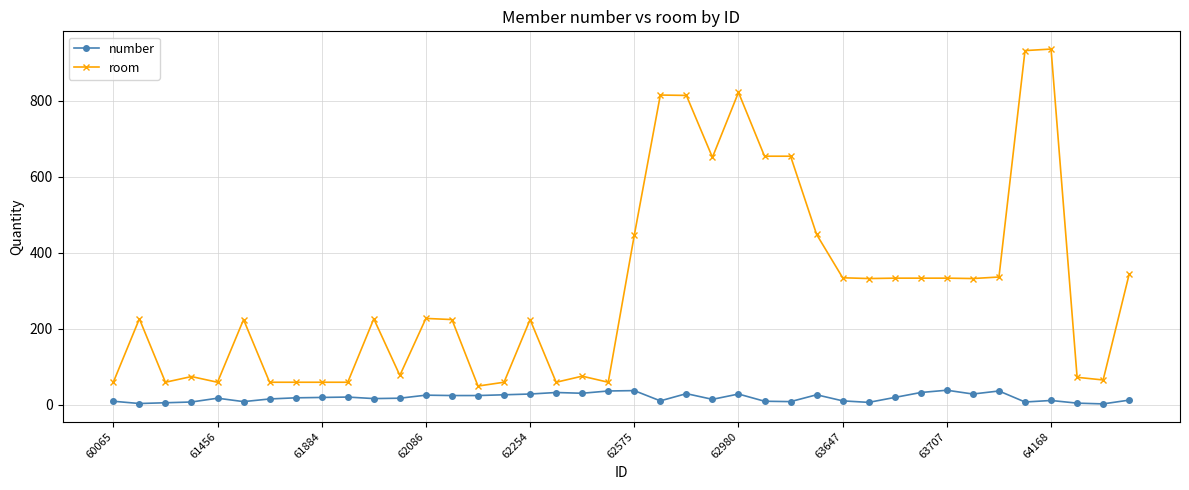

At how many categories does at least one series exceed 603?

8